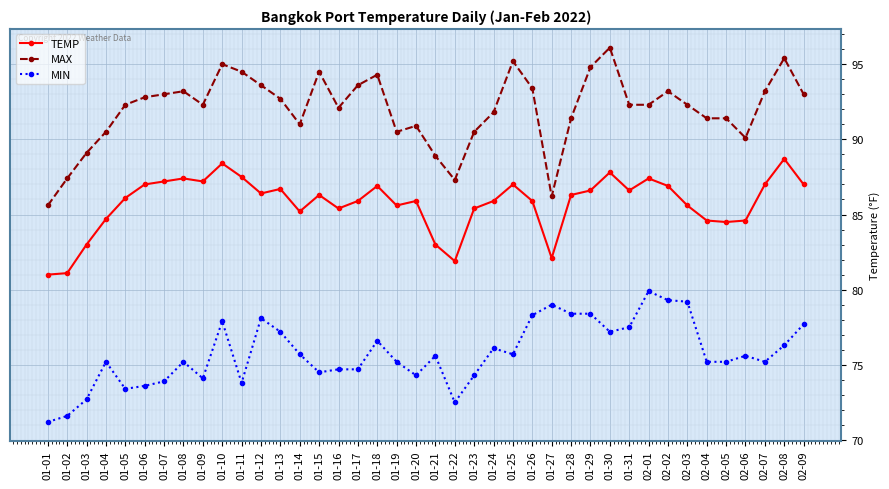

Which series has the largest total across all categories?

MAX